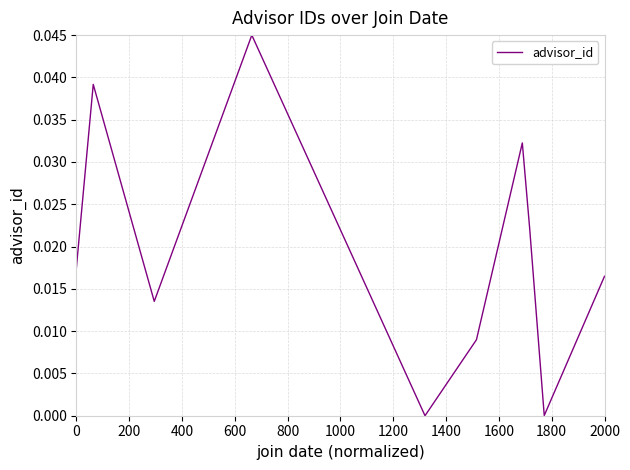

How many categories are shown in the chart?

10